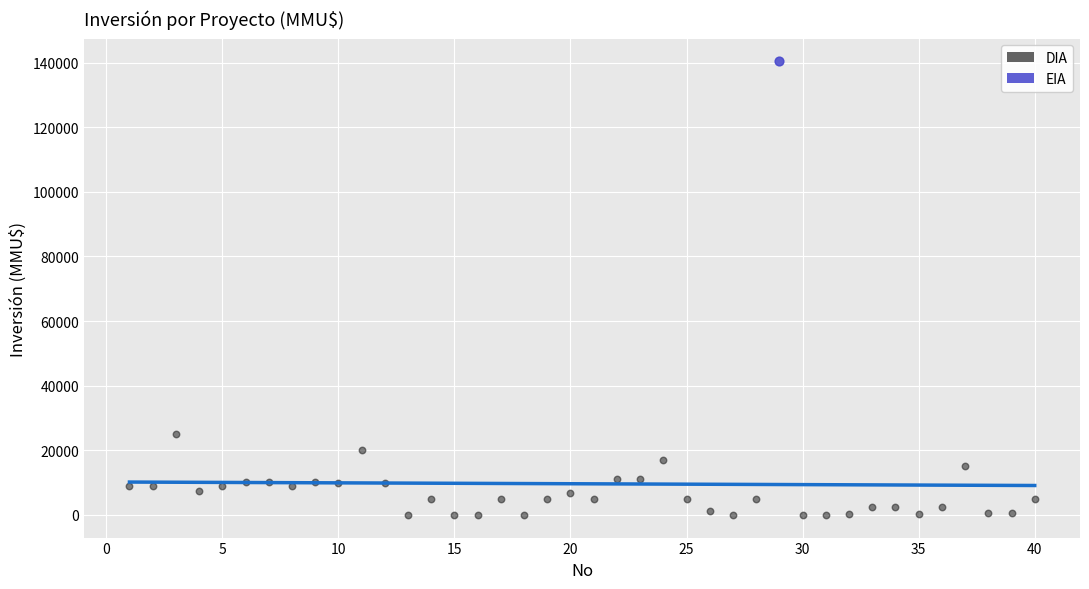

What are all the series names shown in the legend?

DIA, EIA